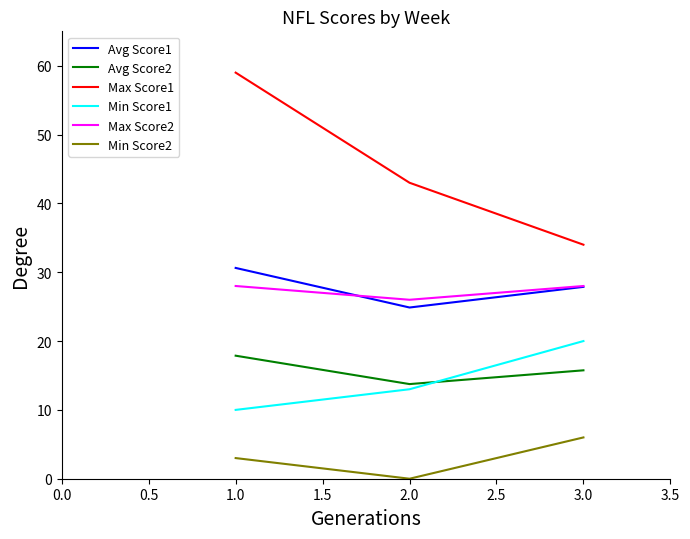

Read the Avg Score1 value at 1.0.

30.6